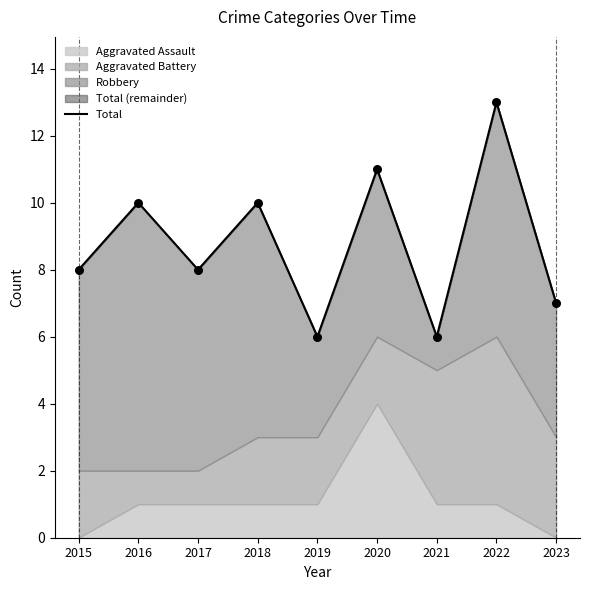

Which has a higher value, 2016 or 2018?

2016